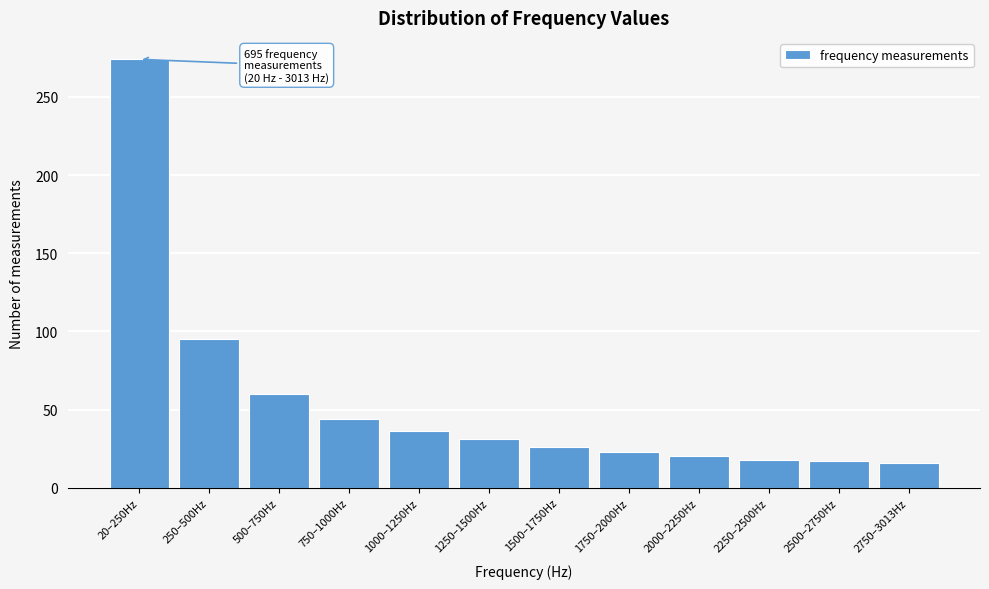

Between 20–250Hz and 750–1000Hz, which is larger?

20–250Hz